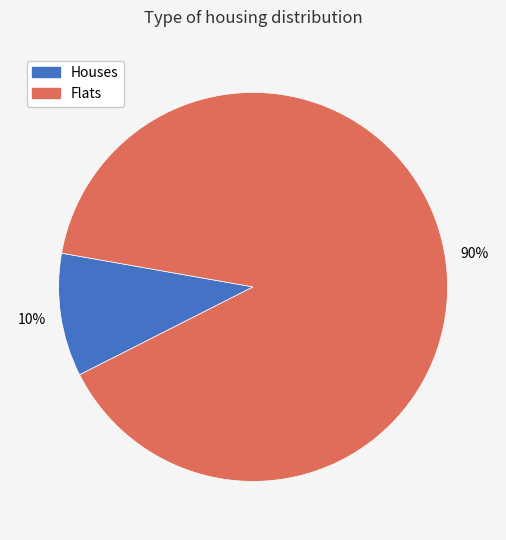

How many slices are in this pie chart?

2